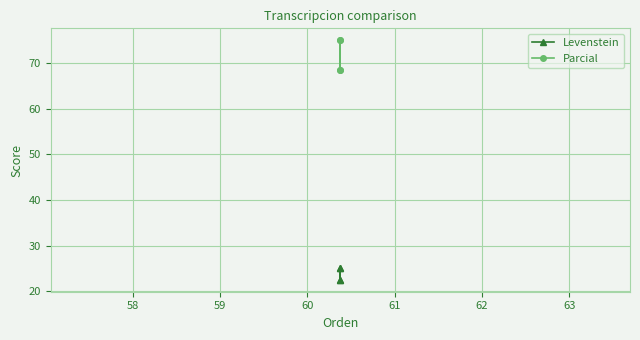

What is the sum of all Parcial values?

286.8